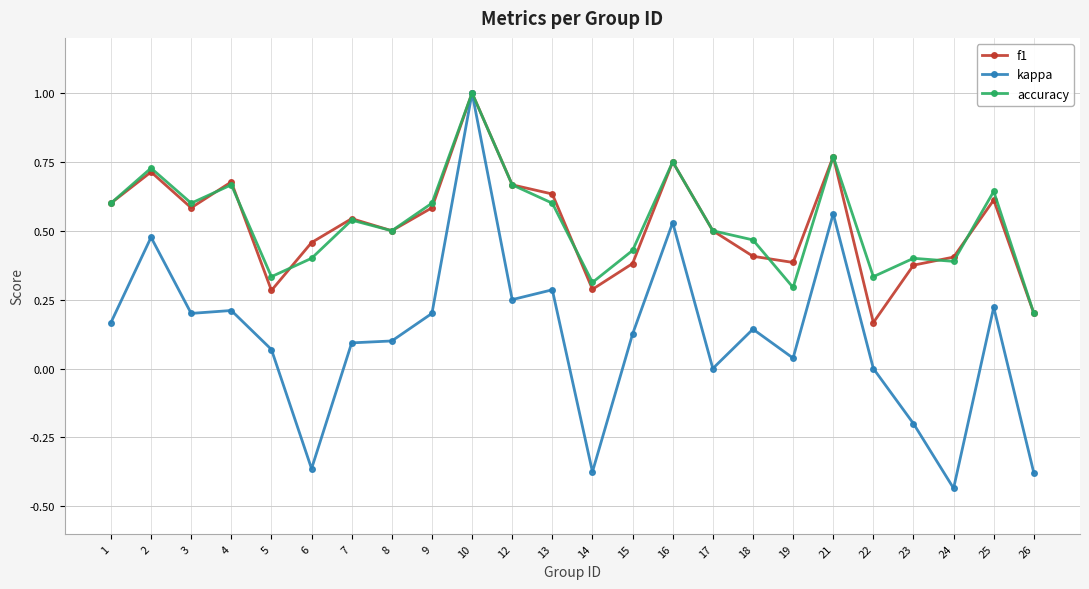

The f1 series shows 1.0 at 16. True or false?

False